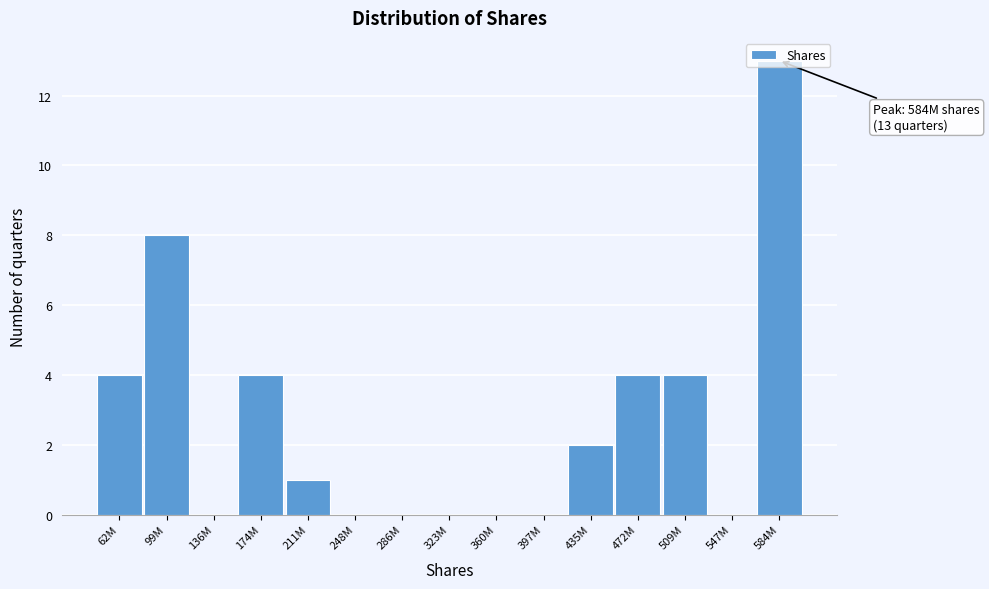

The chart shows a value of 4 at 509M. True or false?

True